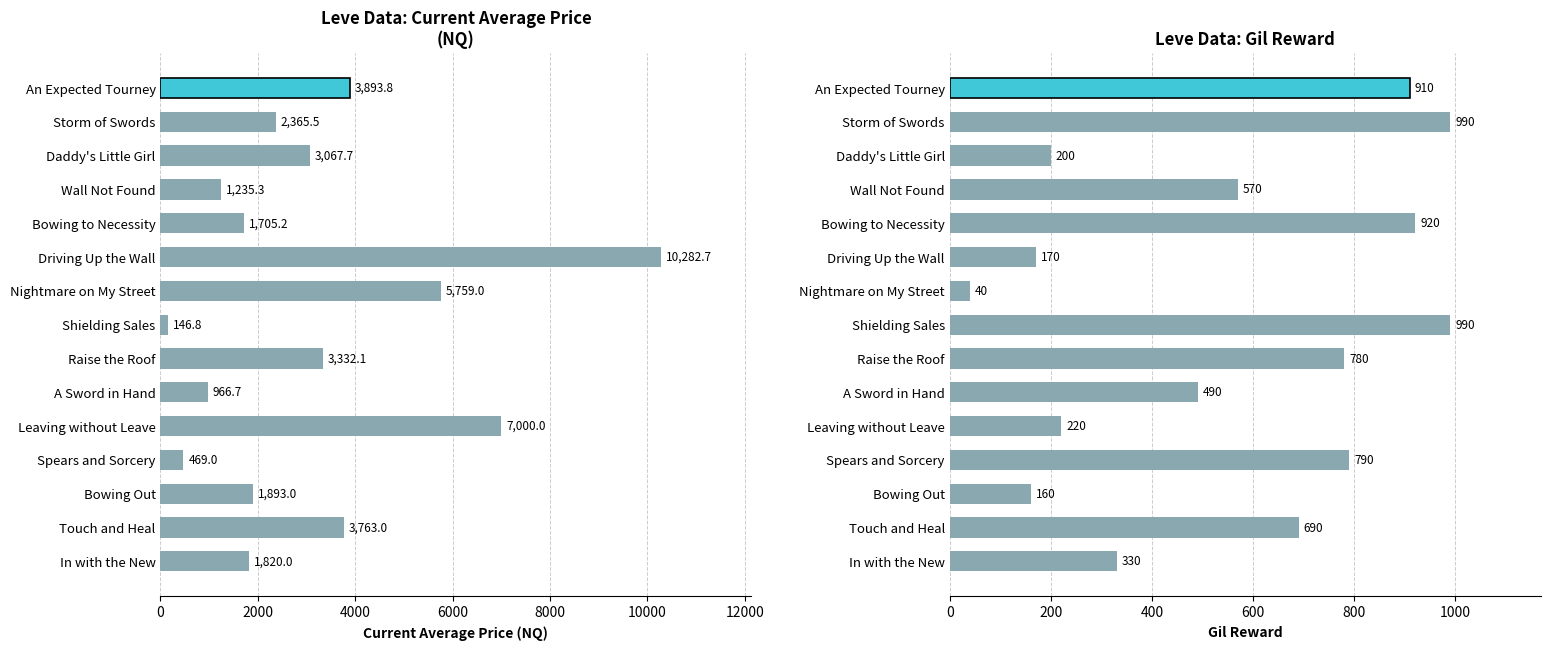

What position from the left is Storm of Swords?

14